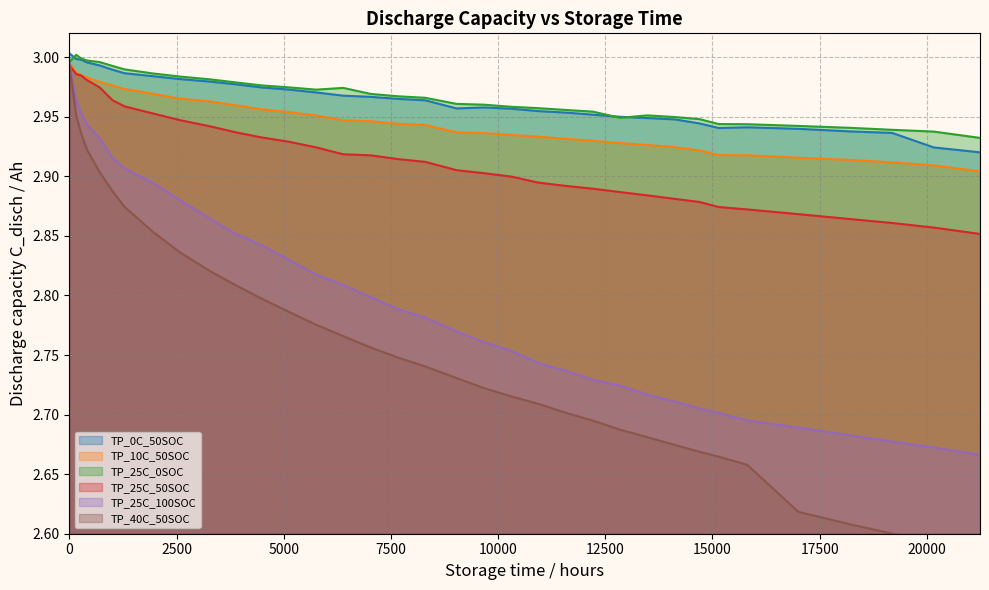

True or false: TP_10C_50SOC and TP_0C_50SOC cross at least once.

False